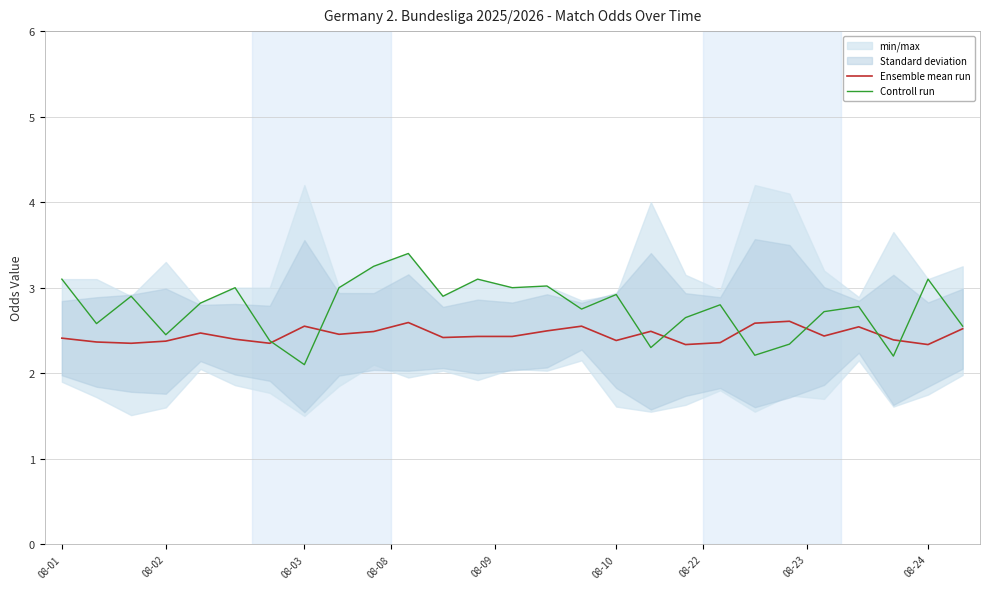

Read the Ensemble mean run value at 13.

2.4